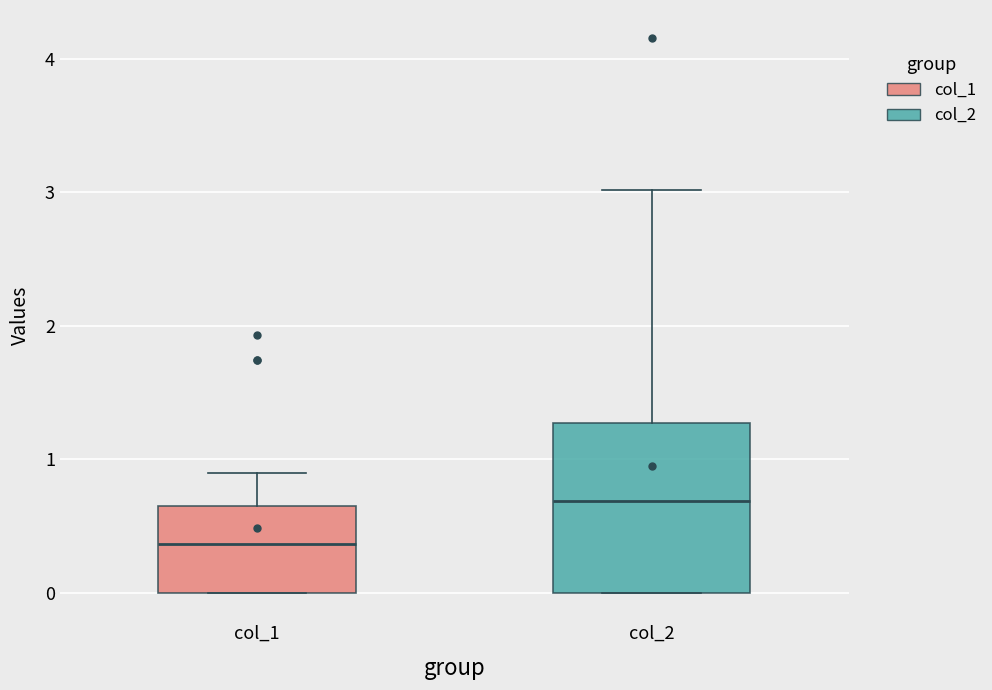

Which box is the tallest, from its lower edge to its upper edge?

col_2